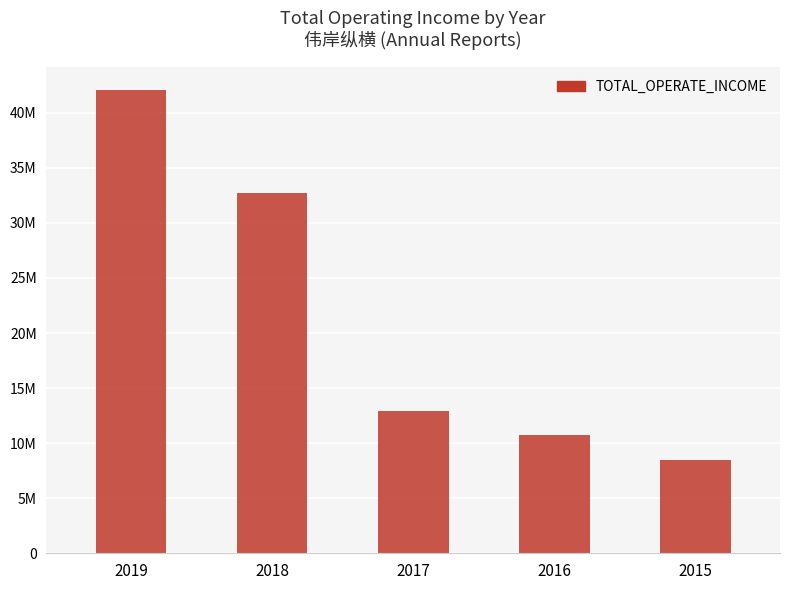

What is the difference between the values at 2015 and 2016?

2247000.0